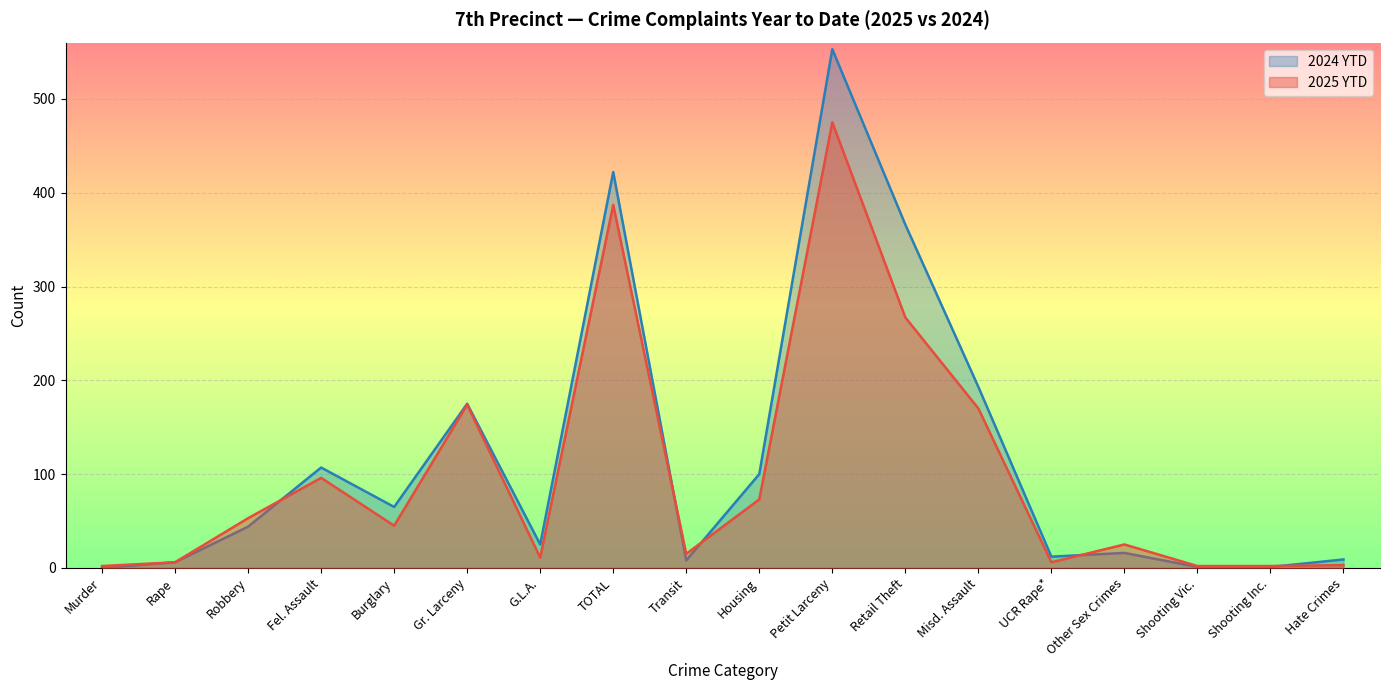

What is the total value across all series at Petit Larceny?

1028